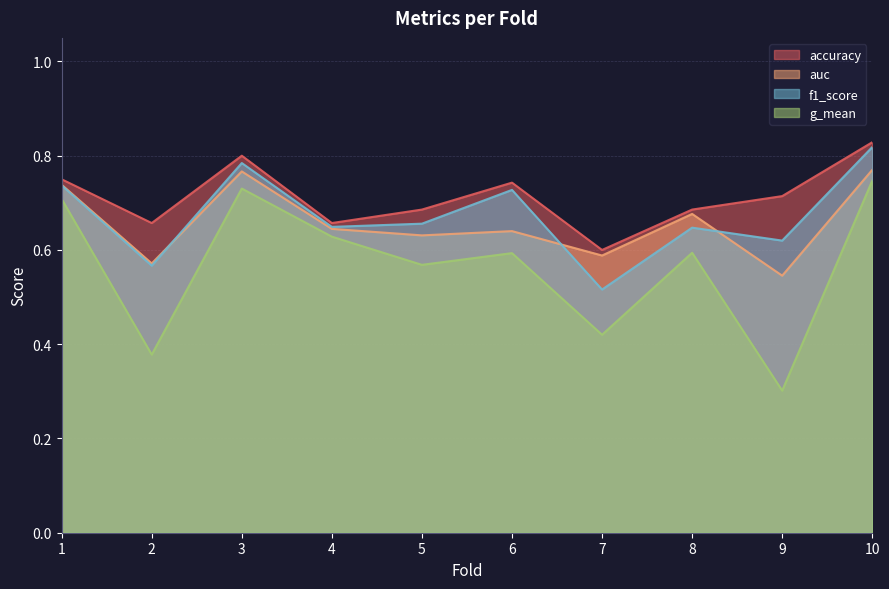

Reading left to right, extract all data points from this chart.

accuracy: 0.8	0.7	0.8	0.7	0.7	0.7	0.6	0.7	0.7	0.8
auc: 0.7	0.6	0.8	0.6	0.6	0.6	0.6	0.7	0.5	0.8
f1_score: 0.7	0.6	0.8	0.6	0.7	0.7	0.5	0.6	0.6	0.8
g_mean: 0.7	0.4	0.7	0.6	0.6	0.6	0.4	0.6	0.3	0.7